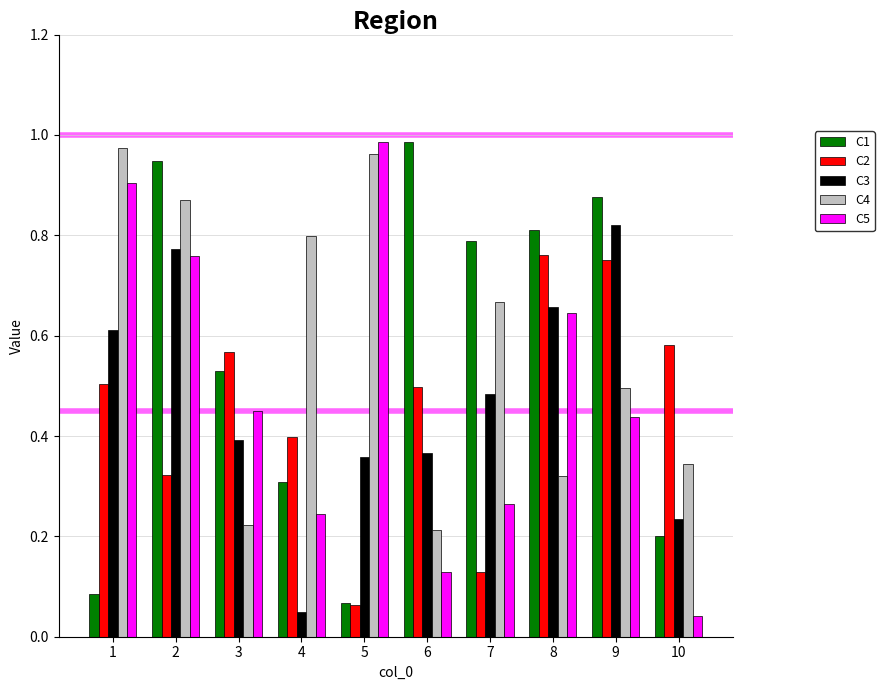

List the labels in order of C1 value, largest first.

6, 2, 9, 8, 7, 3, 4, 10, 1, 5